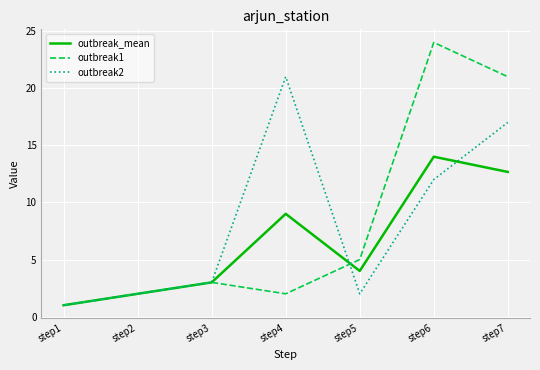

At which label does outbreak2 reach its minimum?

step1